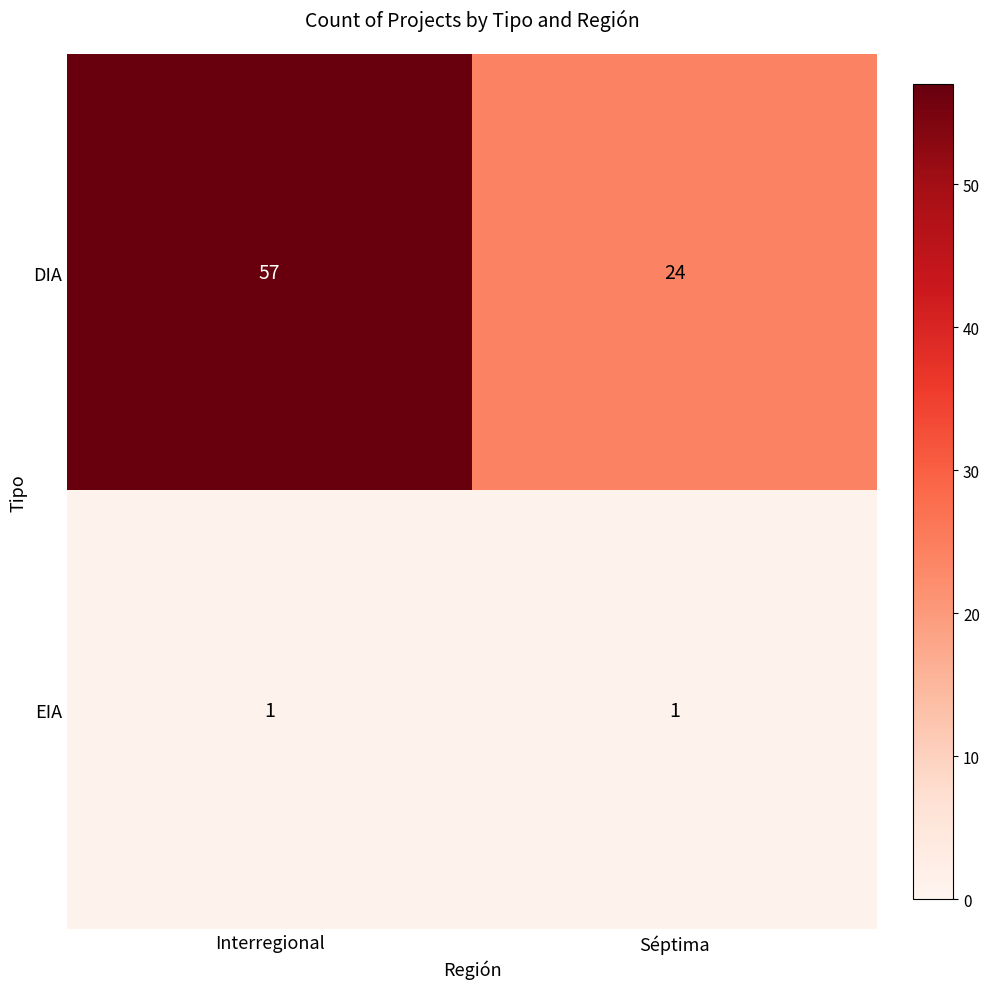

The EIA series shows 1 at Séptima. True or false?

True